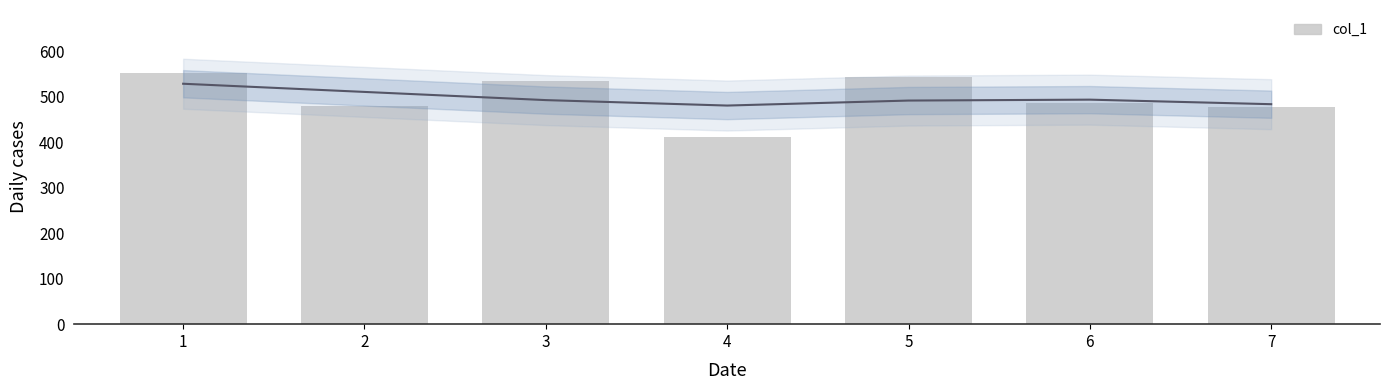

Reading left to right, transcribe all the data shown in this chart.

1=553	2=481	3=535	4=411	5=543	6=487	7=478